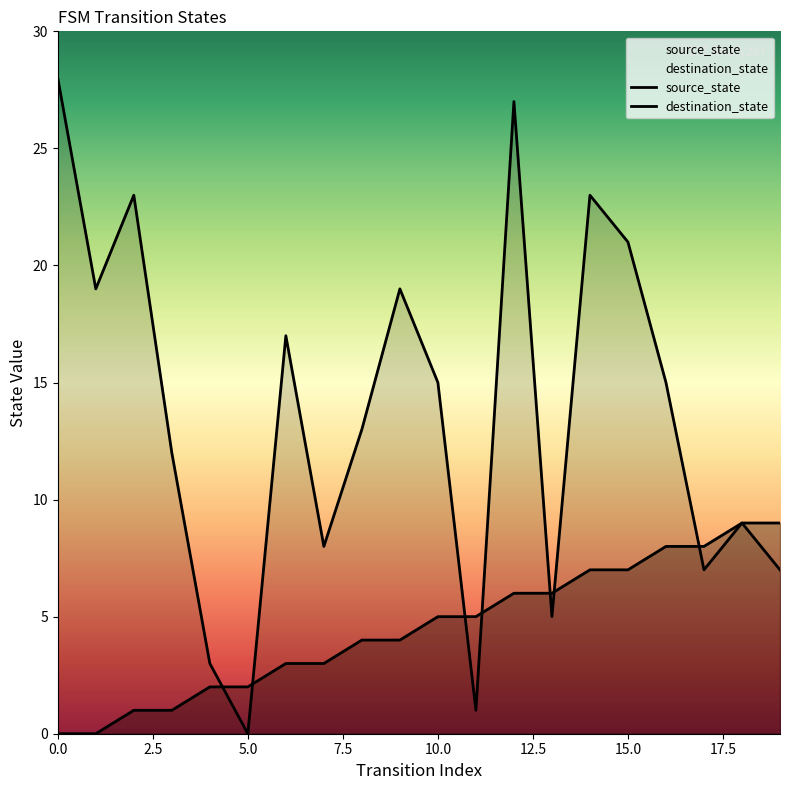

Reading left to right, extract all data points from this chart.

source_state: 0=0	1=0	2=1	3=1	4=2	5=2	6=3	7=3	8=4	9=4	10=5	11=5	12=6	13=6	14=7	15=7	16=8	17=8	18=9	19=9
destination_state: 0=28	1=19	2=23	3=12	4=3	5=0	6=17	7=8	8=13	9=19	10=15	11=1	12=27	13=5	14=23	15=21	16=15	17=7	18=9	19=7